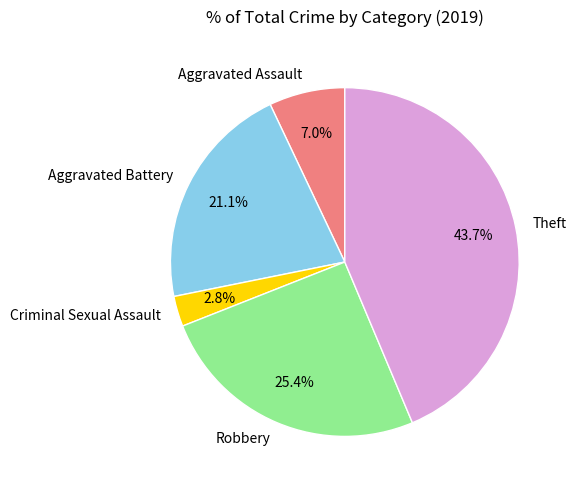

To the nearest percent, what percentage of the pie is Aggravated Battery?

21%